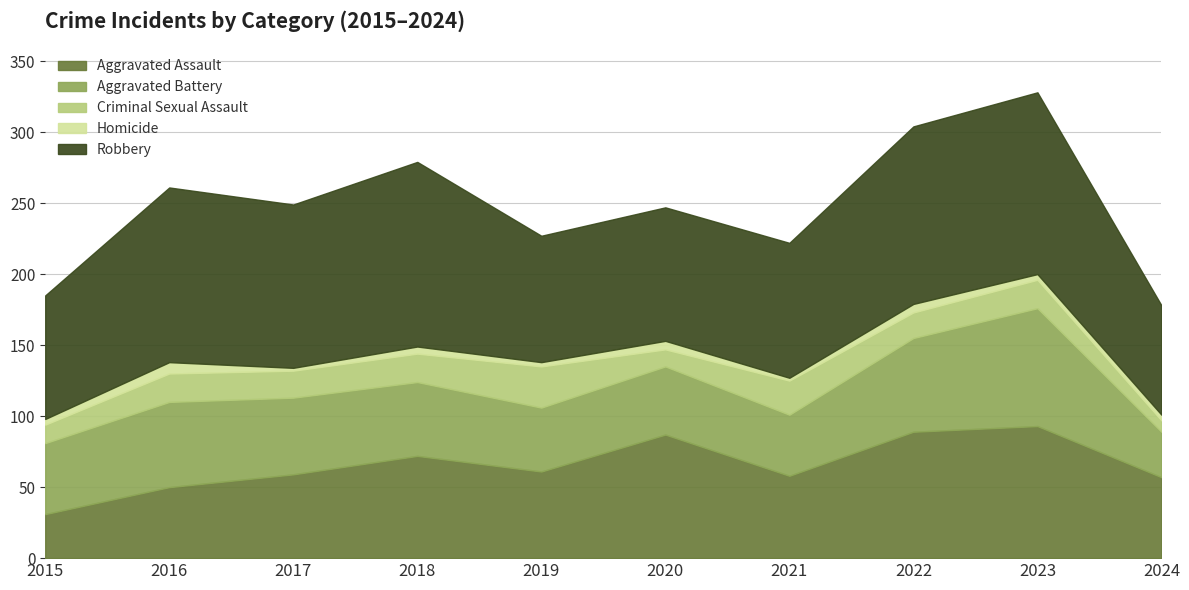

True or false: Criminal Sexual Assault has more than 1 interior local peaks.

True